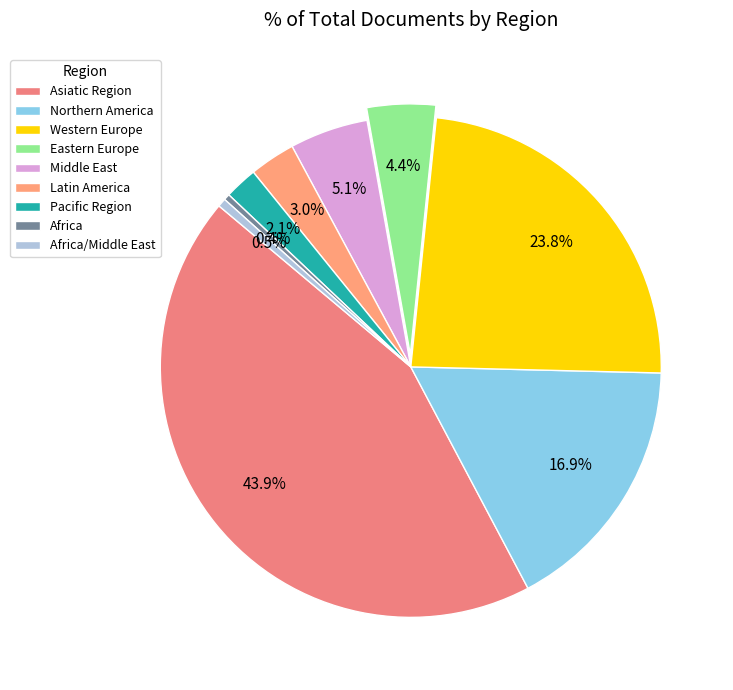

Does any single category account for the majority?

No